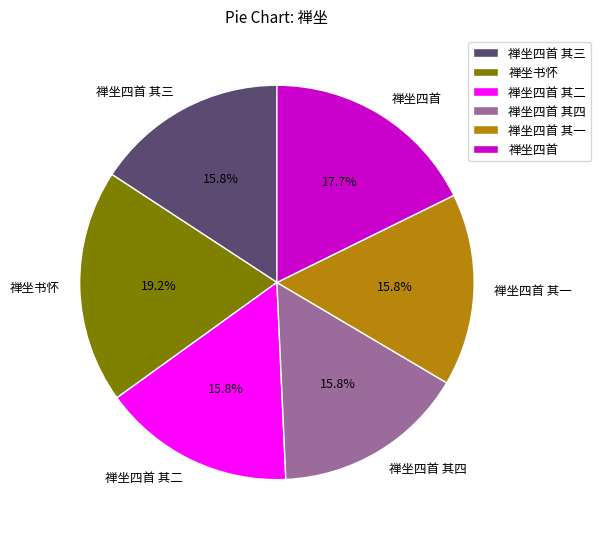

Does 禅坐四首 其三 account for over 50% of the chart?

No